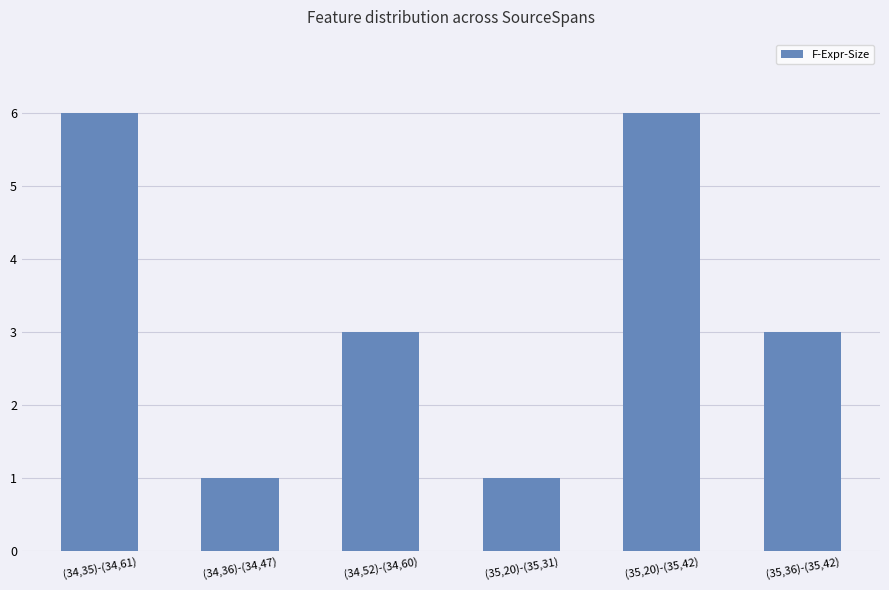

What is the difference between the maximum and minimum values?

5